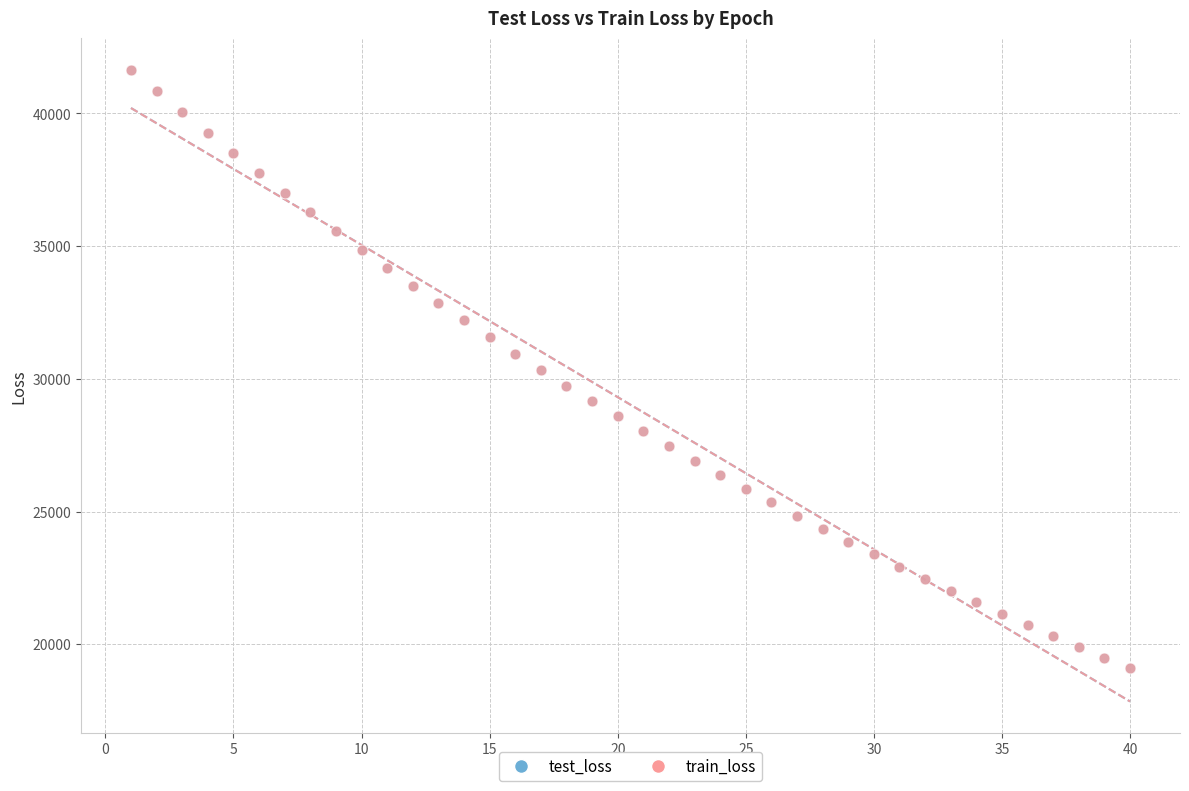

What are all the series names shown in the legend?

test_loss, train_loss